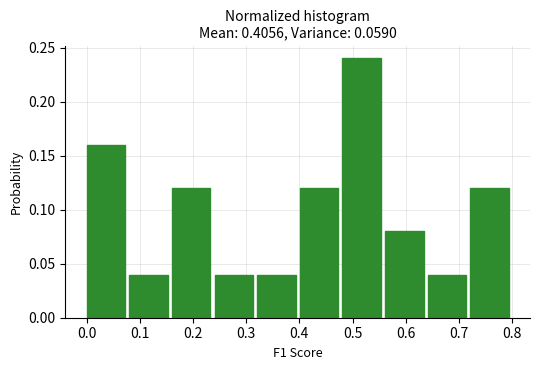

Which range on the x-axis has the tallest bar?

0.48 to 0.56